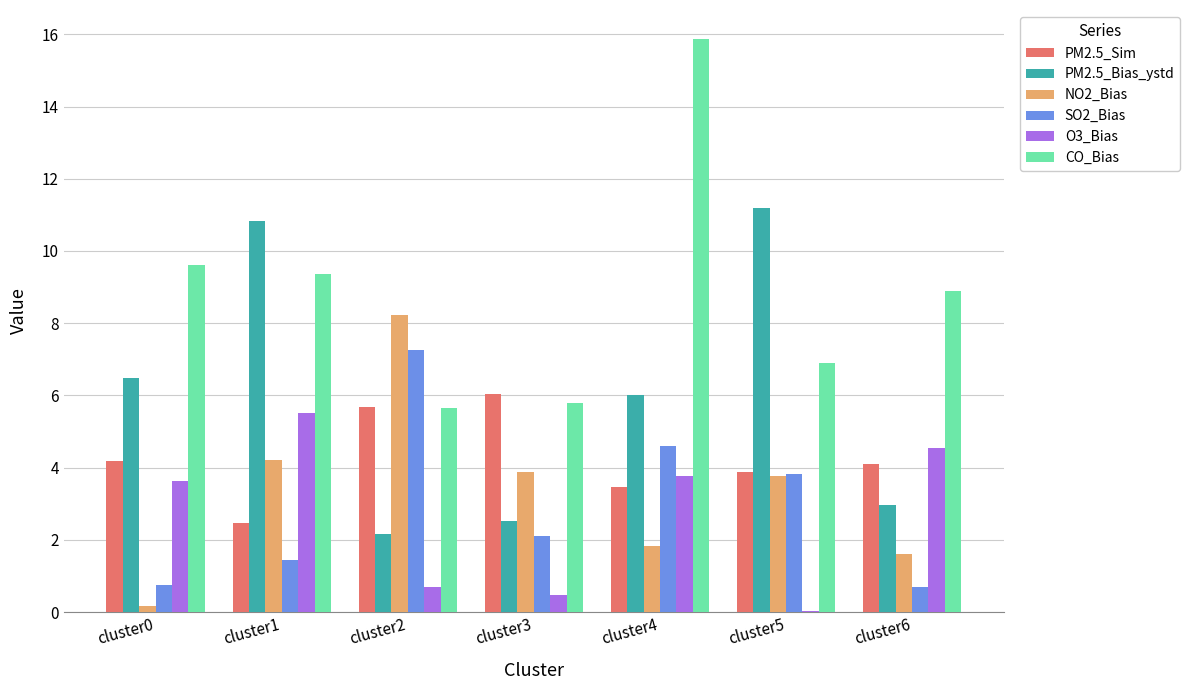

Which series has the largest total across all categories?

CO_Bias